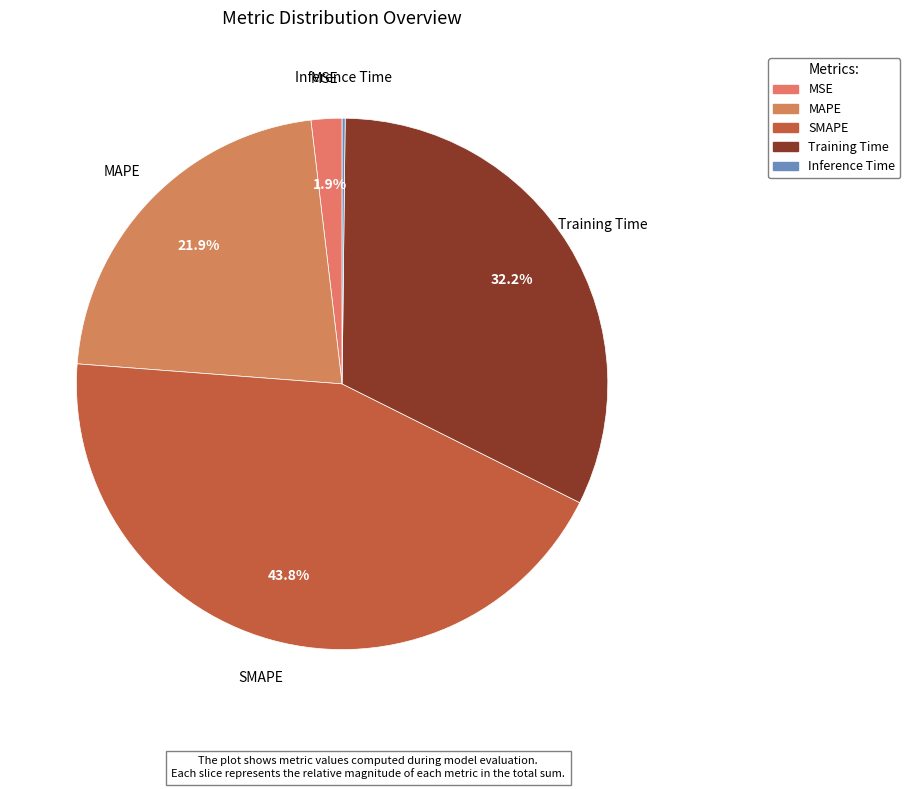

To the nearest percent, what portion does MAPE represent?

22%